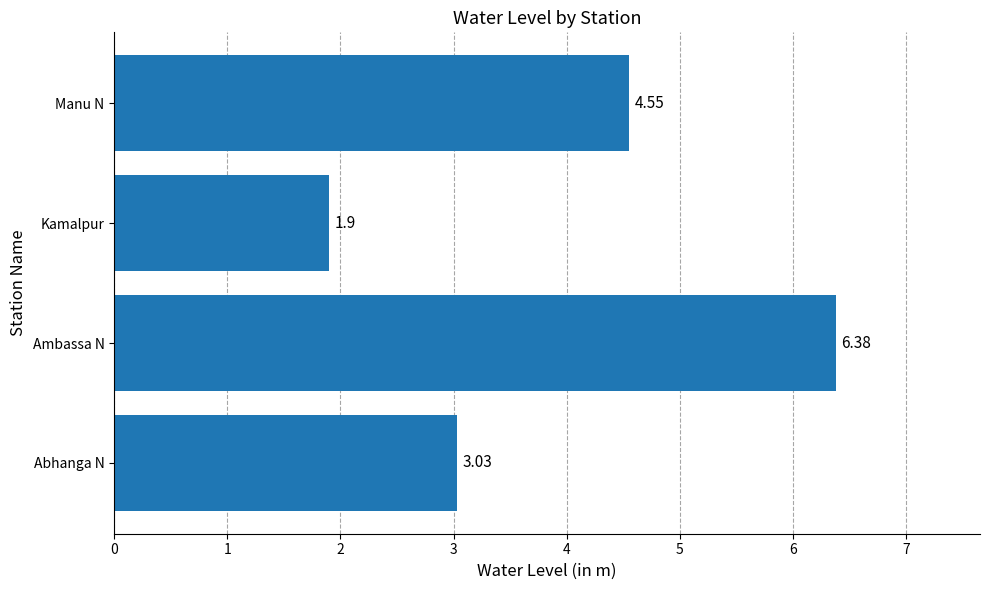

Rank the categories by value from lowest to highest.

Kamalpur, Abhanga N, Manu N, Ambassa N